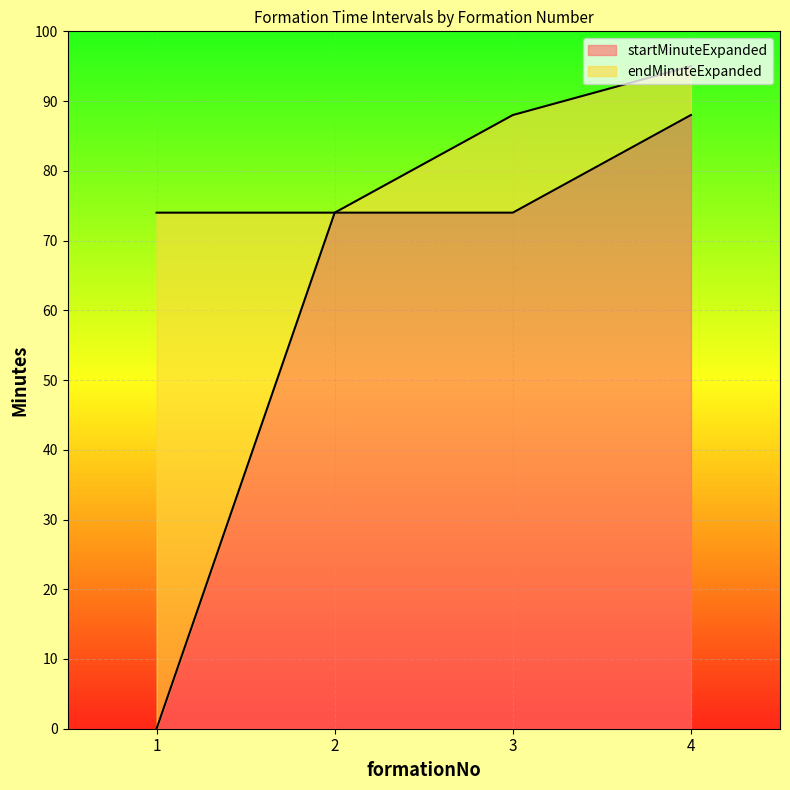

True or false: endMinuteExpanded and startMinuteExpanded intersect in this chart.

False